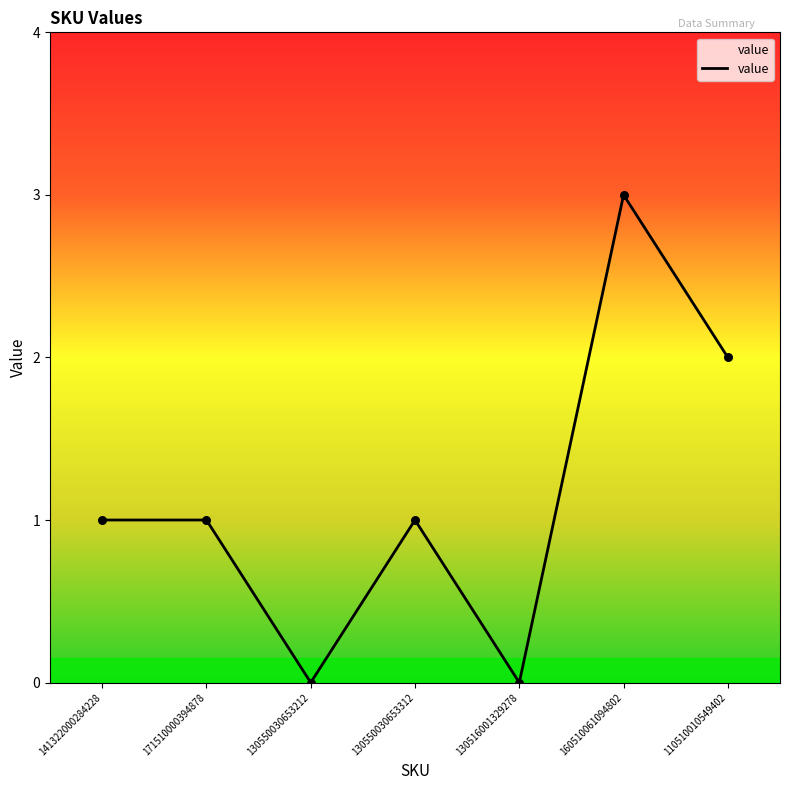

Approximately how many times larger is the value at 160510061094802 compared to 141322000284228?

3.0